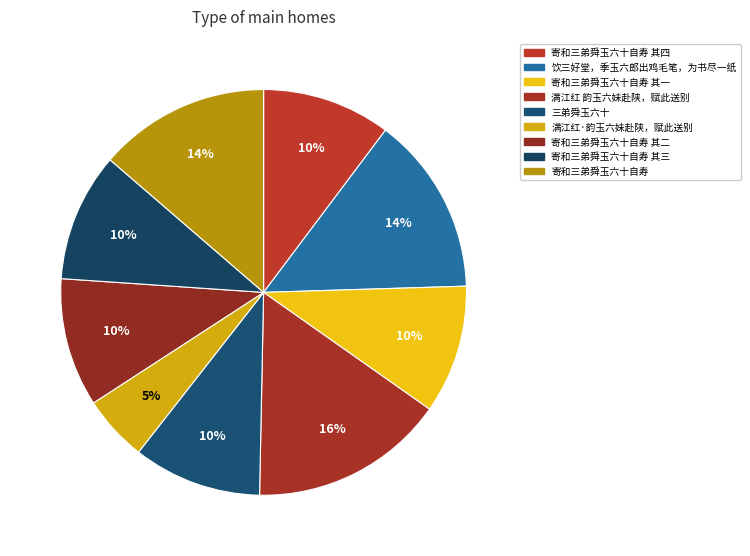

To the nearest percent, what is the combined percentage of 寄和三弟舜玉六十自寿 and 满江红·韵玉六妹赴陕，赋此送别?

19%